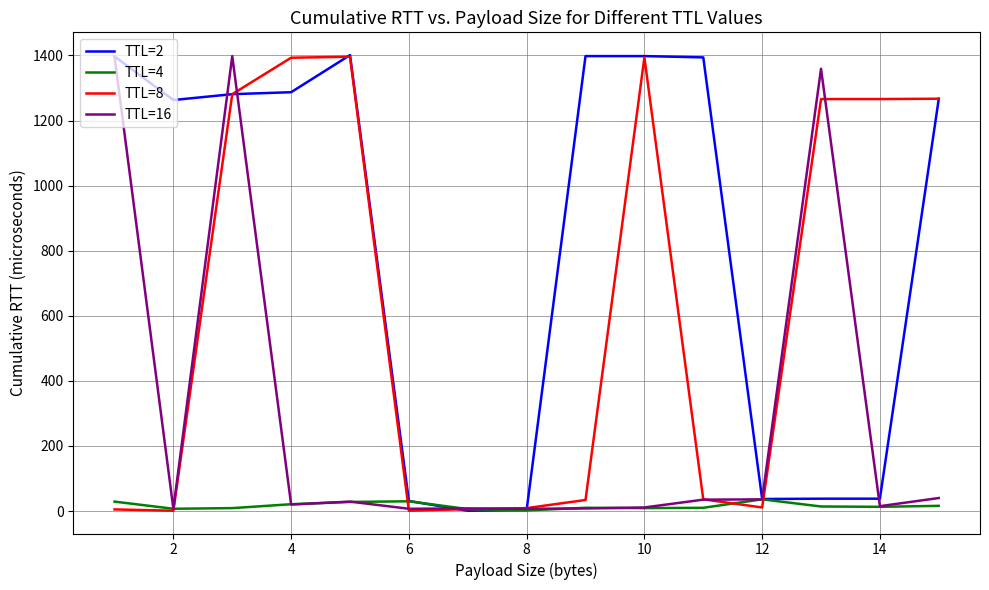

What is the difference between the maximum and second lowest values in the TTL=2 series?

1398